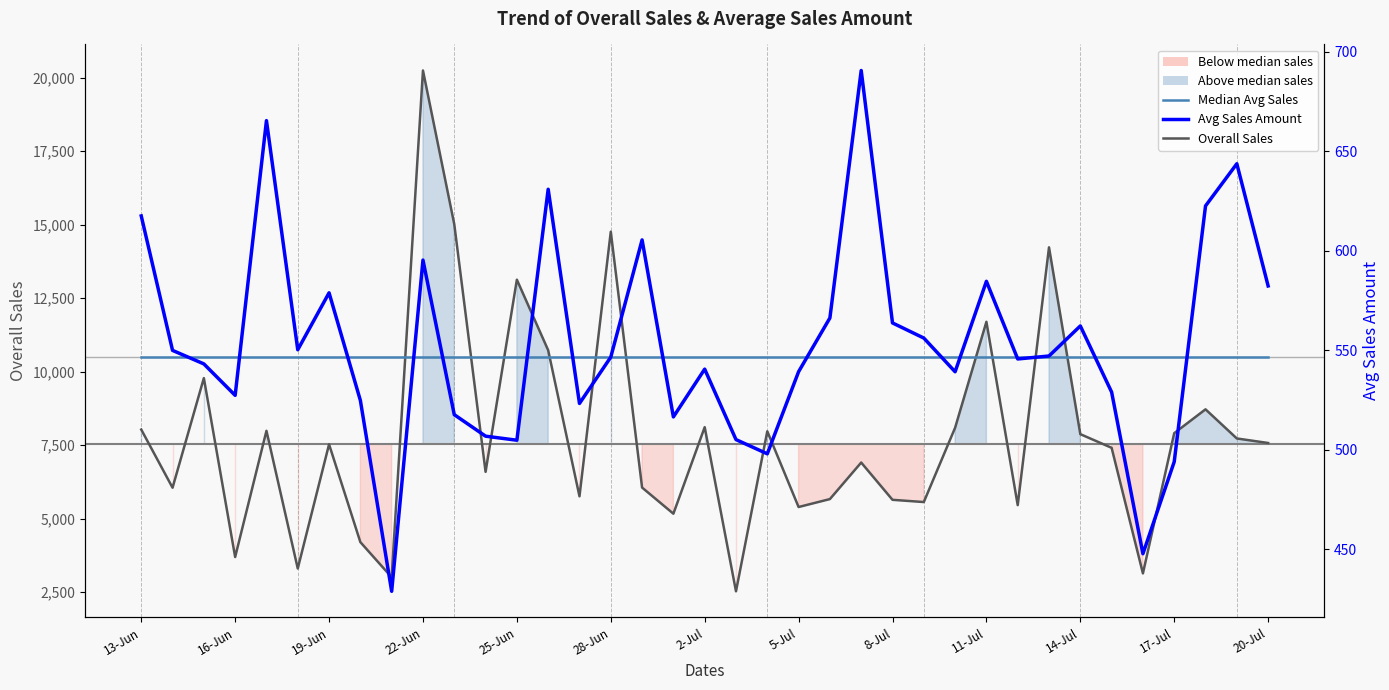

How many interior local peaks does the Avg Sales Amount series have?

10